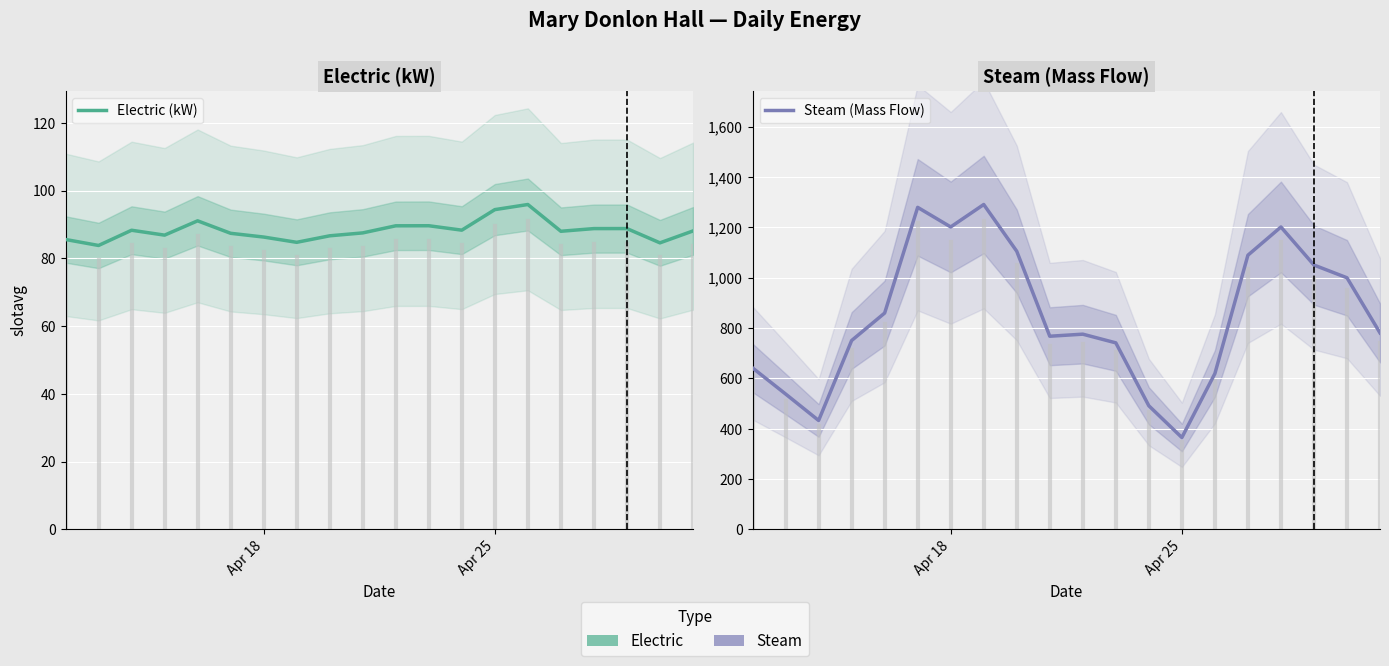

Reading left to right, extract all data points from this chart.

Electric (kW): 85.6	83.8	88.3	86.8	91.1	87.4	86.3	84.7	86.7	87.5	89.6	89.6	88.3	94.4	95.9	88.0	88.8	88.8	84.6	88.1
Steam (Mass Flow): 641.6	538.0	432.8	750.4	859.7	1279.6	1201.8	1291.0	1105.2	767.5	775.7	741.2	491.1	365.0	619.2	1089.5	1201.6	1050.5	999.8	780.7